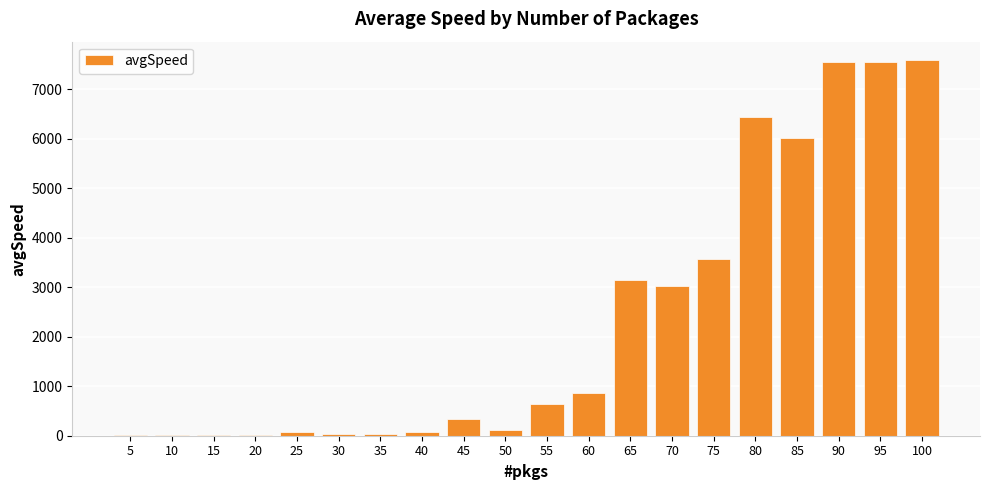

What is the greatest value displayed?

7586.7